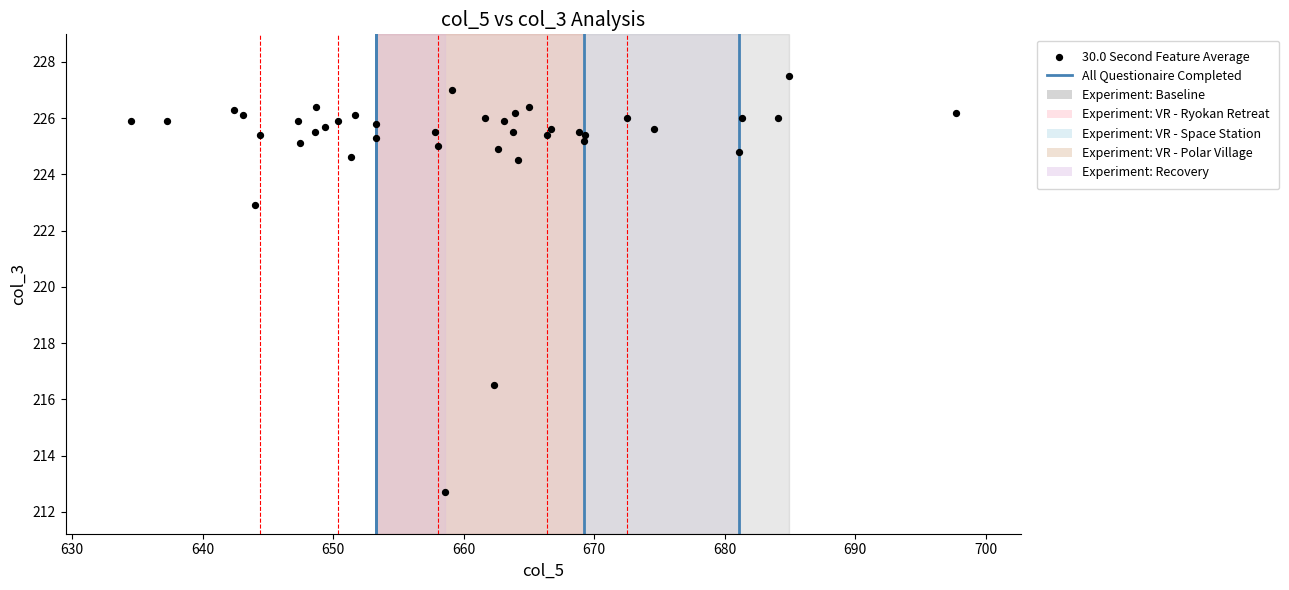

What Y value in the scatter plot is closest to 220?

222.9